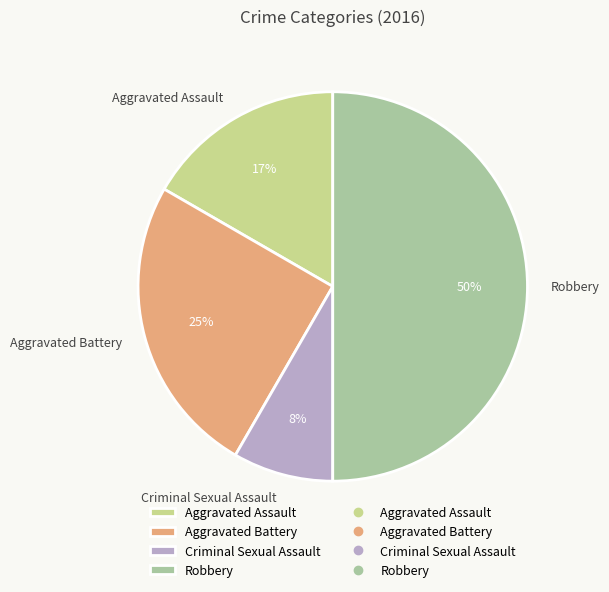

To the nearest percent, what is the difference between the largest and smallest slice percentages?

42%